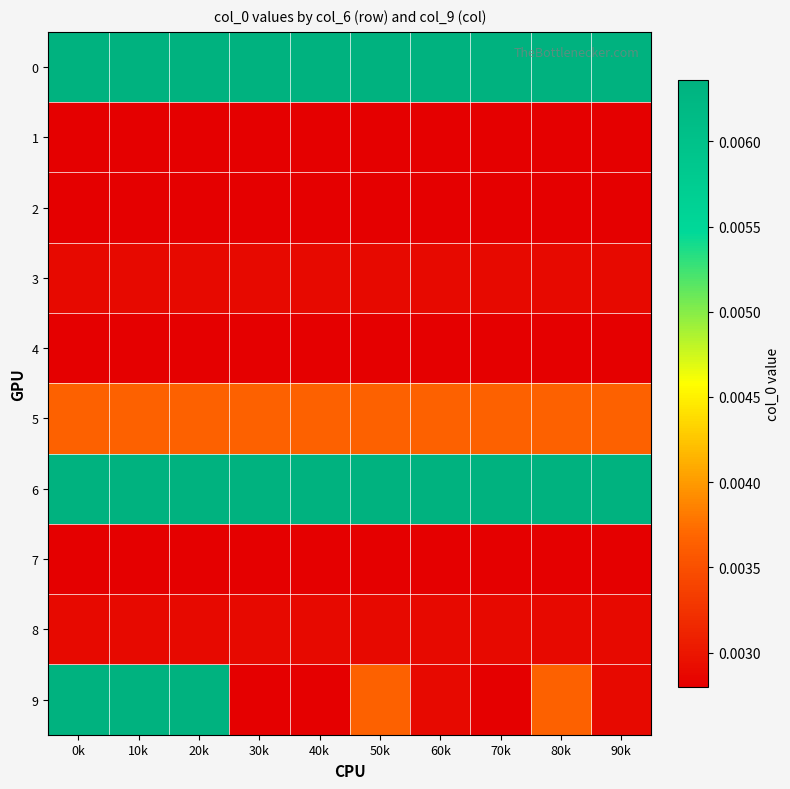

Which series changed the most between 0k and 70k?

9